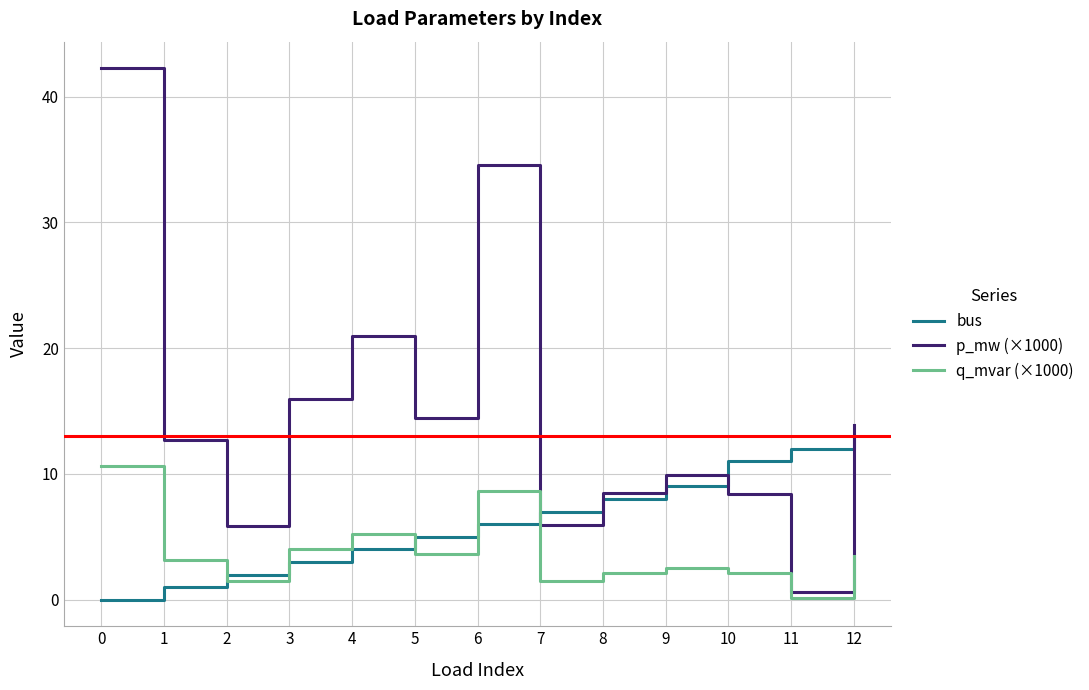

What is the approximate value of q_mvar (×1000) at 6?

8.7